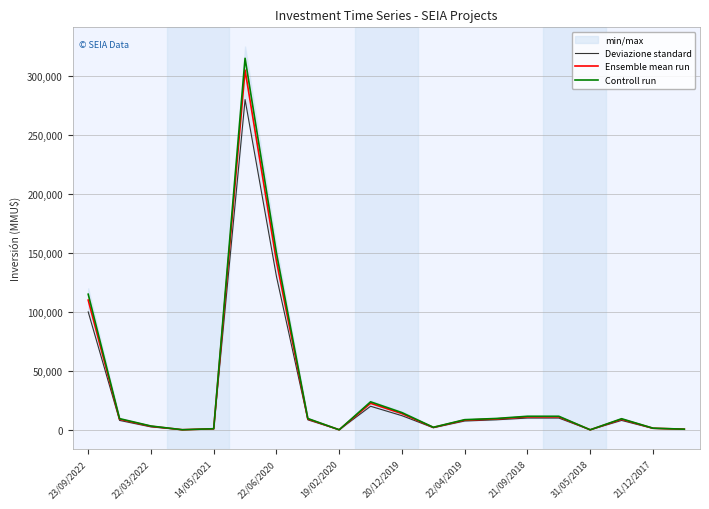

What is the maximum value for Controll run?

315000